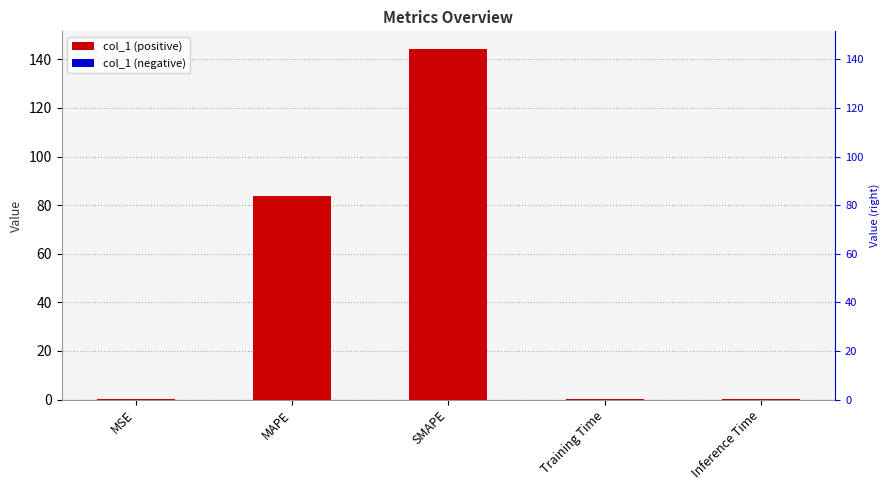

What is the minimum value shown in the chart?

0.1